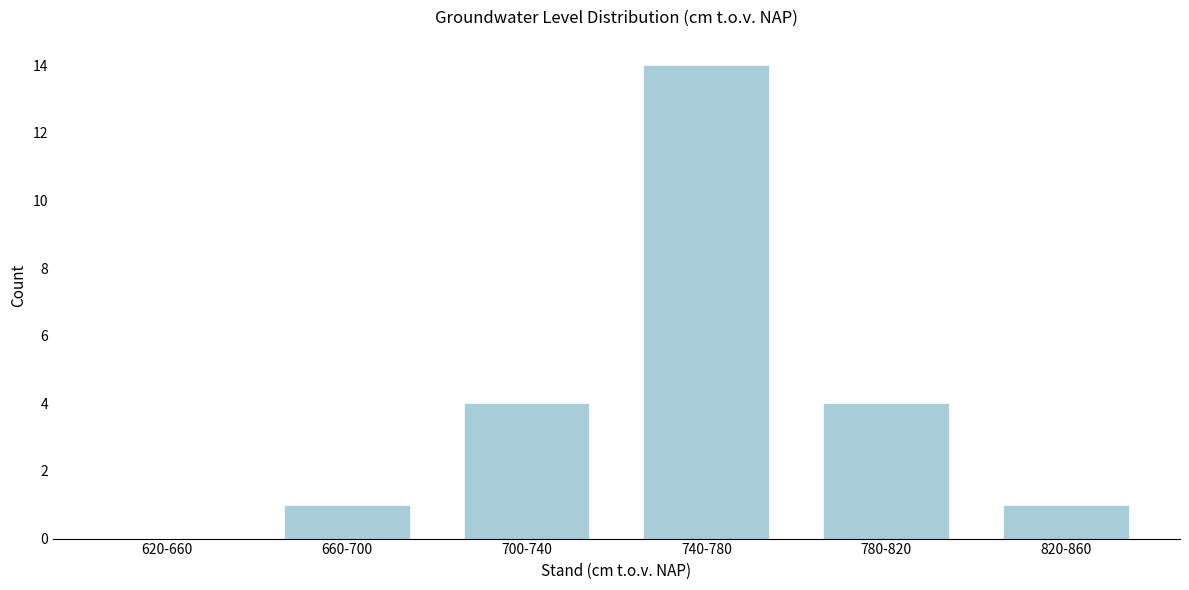

Reading left to right, extract all data points from this chart.

620-660=0	660-700=1	700-740=4	740-780=14	780-820=4	820-860=1